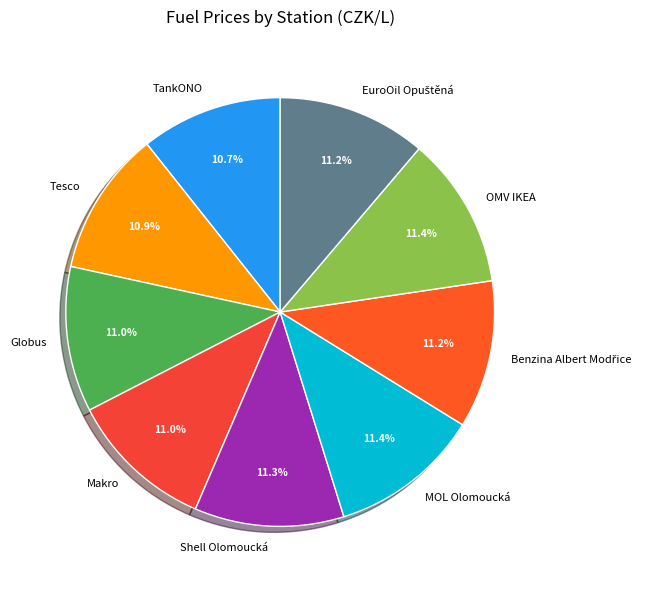

What is the ratio of the value at Shell Olomoucká to the value at Makro?

1.0